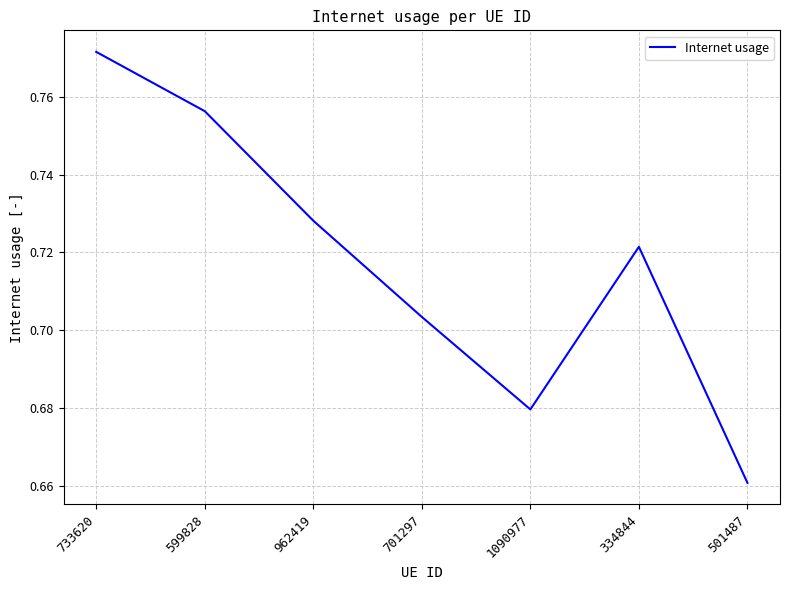

At which category does the data reach its first local peak?

334844